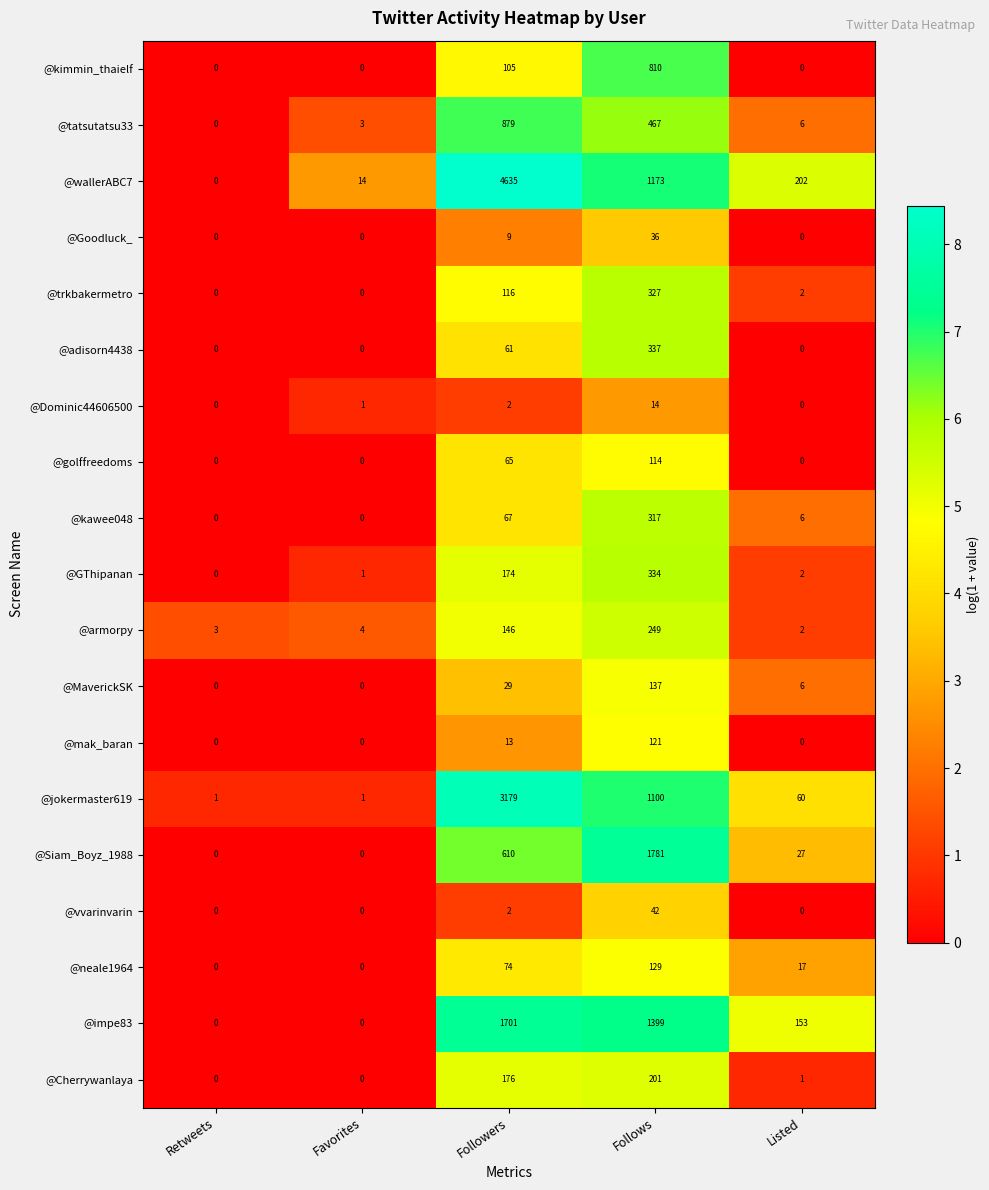

What is the difference between the @GThipanan values at Follows and Listed?

332